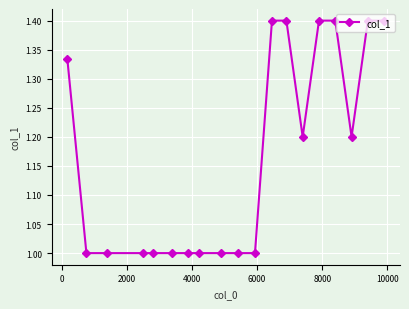

What is the average value?

1.2